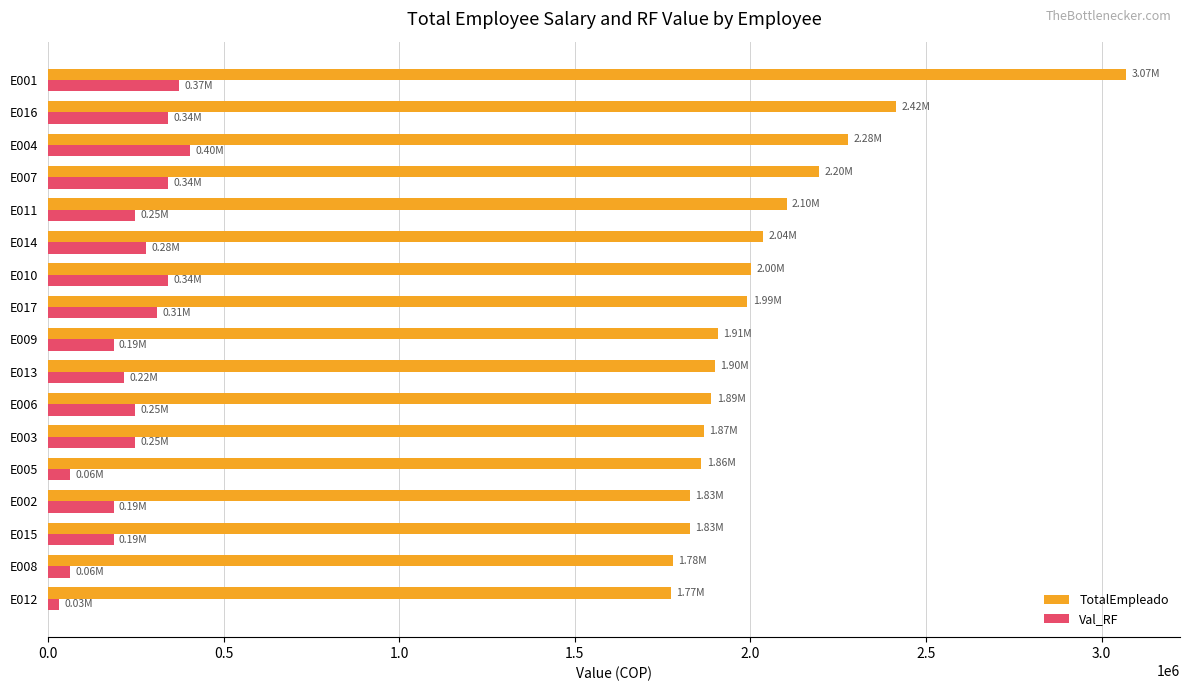

What is the sum of all TotalEmpleado values?

34723613.4